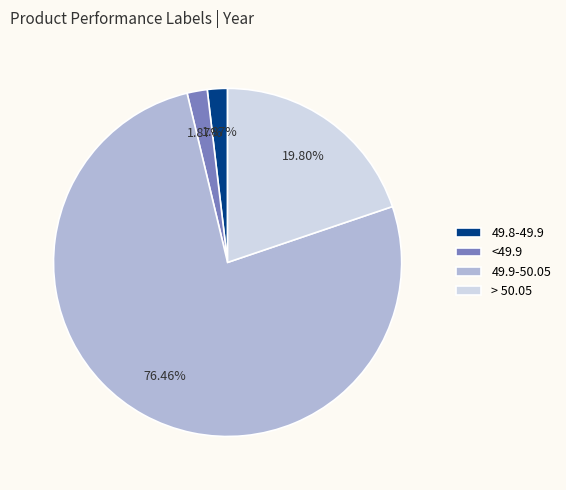

Combined, do 49.8-49.9 and <49.9 account for over 50%?

No